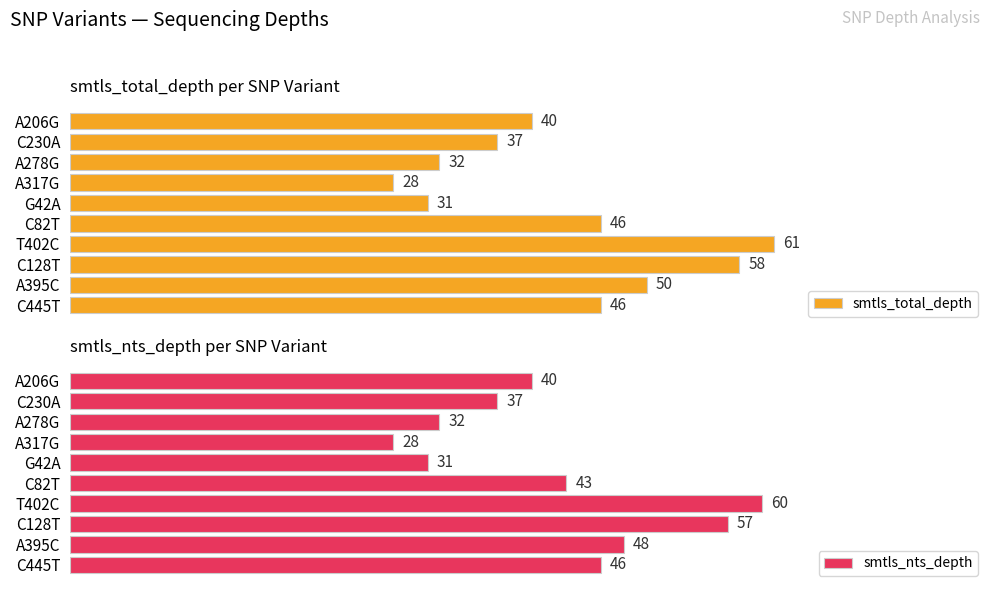

At how many categories does at least one series exceed 60?

1